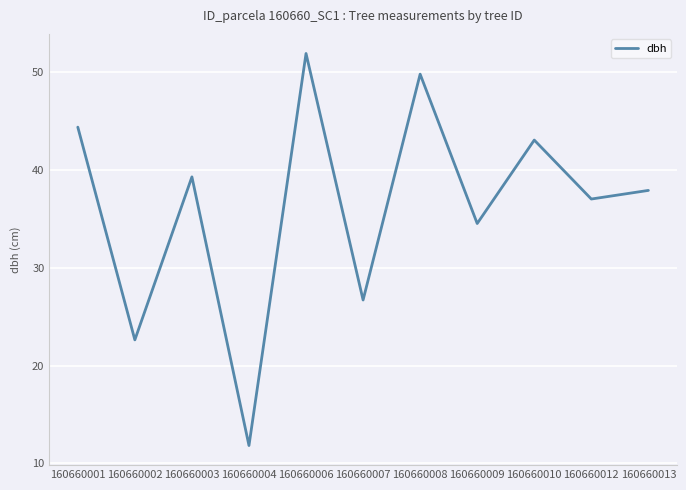

Does the chart display data point markers on the line(s)?

No